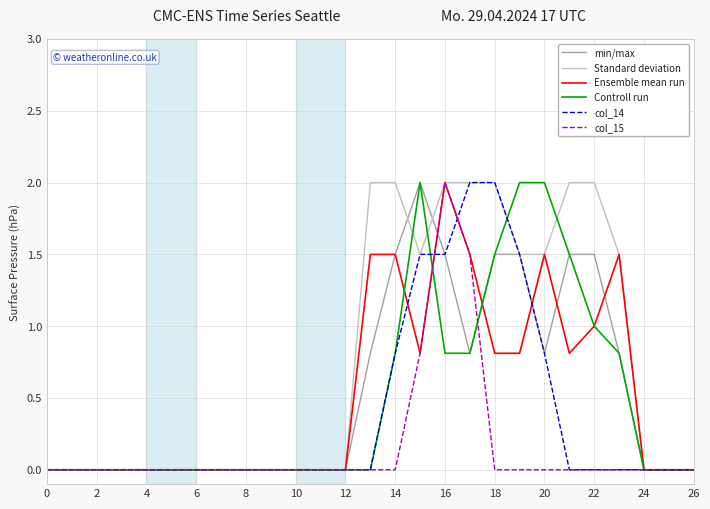

True or false: Controll run has more than 0 interior local peaks.

True